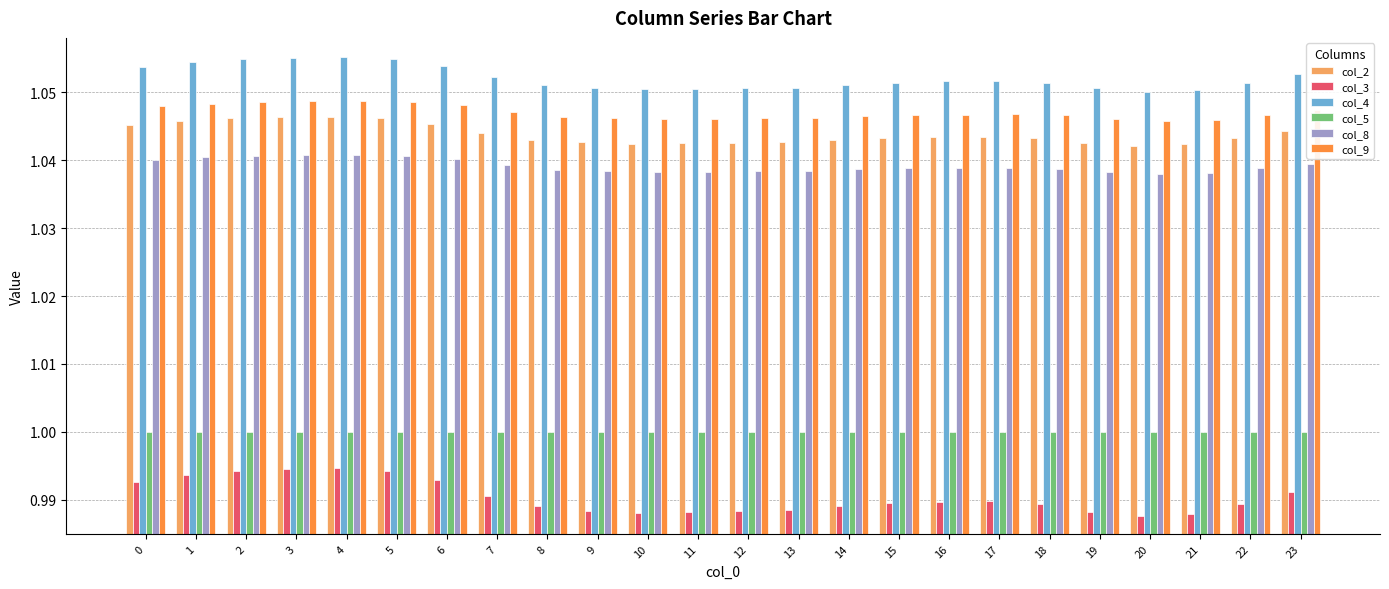

Which series has the largest range (max minus min)?

col_3